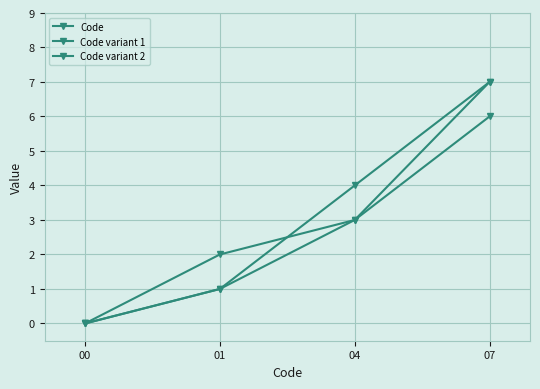

Is the value of Code at 07 greater than the value of Code variant 1 at 01?

Yes